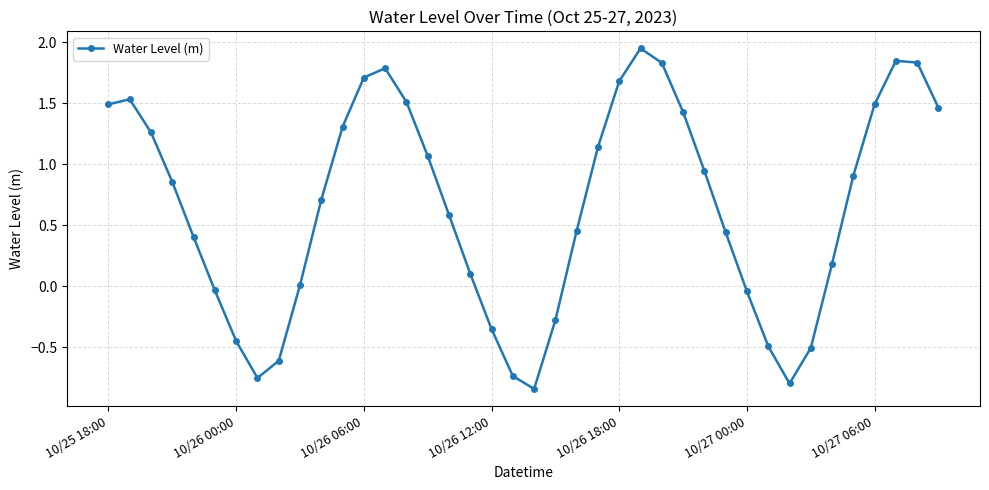

What is the difference between the maximum and minimum values?

2.8